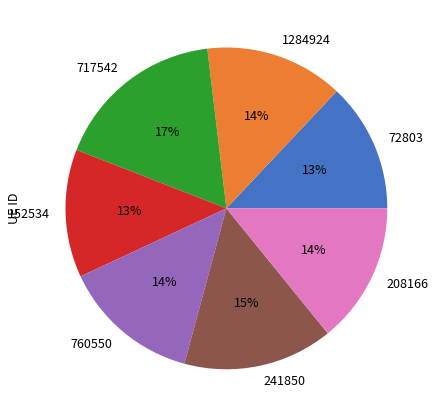

To the nearest percent, what portion does 241850 represent?

15%